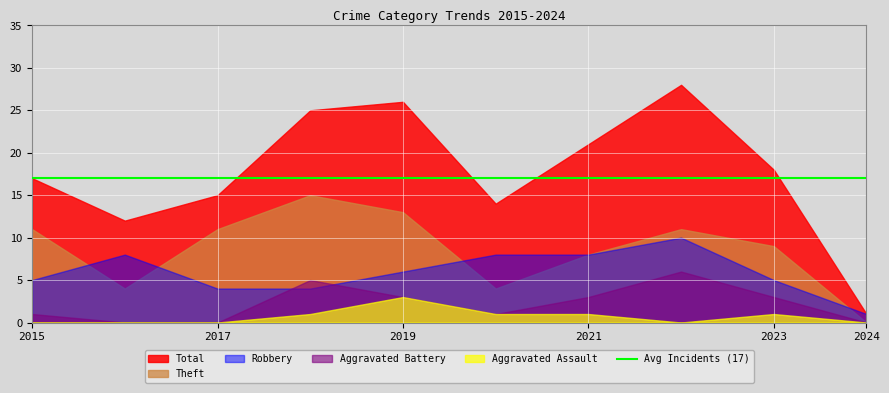

Is the value of Aggravated Assault at 2019 greater than the value of Aggravated Battery at 2021?

No